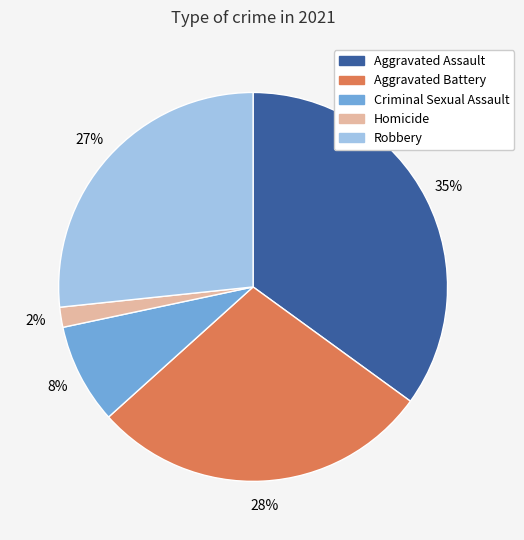

To the nearest percent, what percentage of the pie is Robbery?

27%